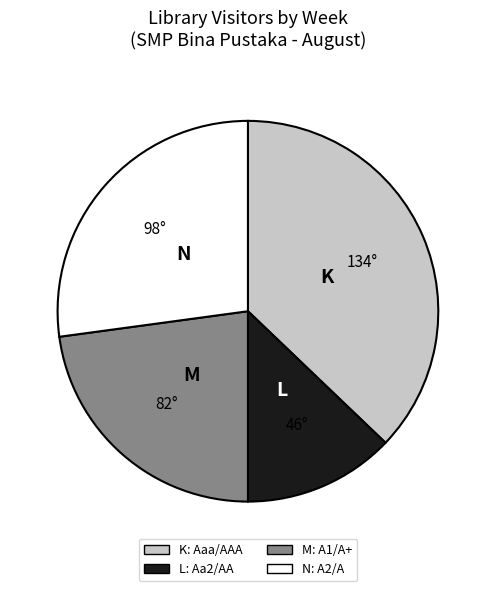

Does any single category account for the majority?

No